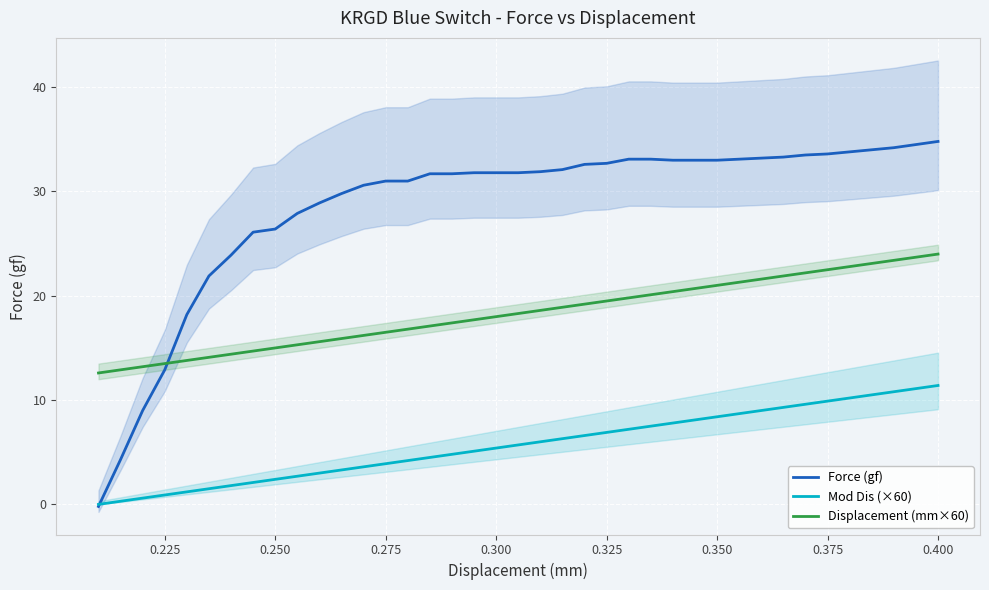

True or false: Mod Dis (×60) and Displacement (mm×60) cross at least once.

False